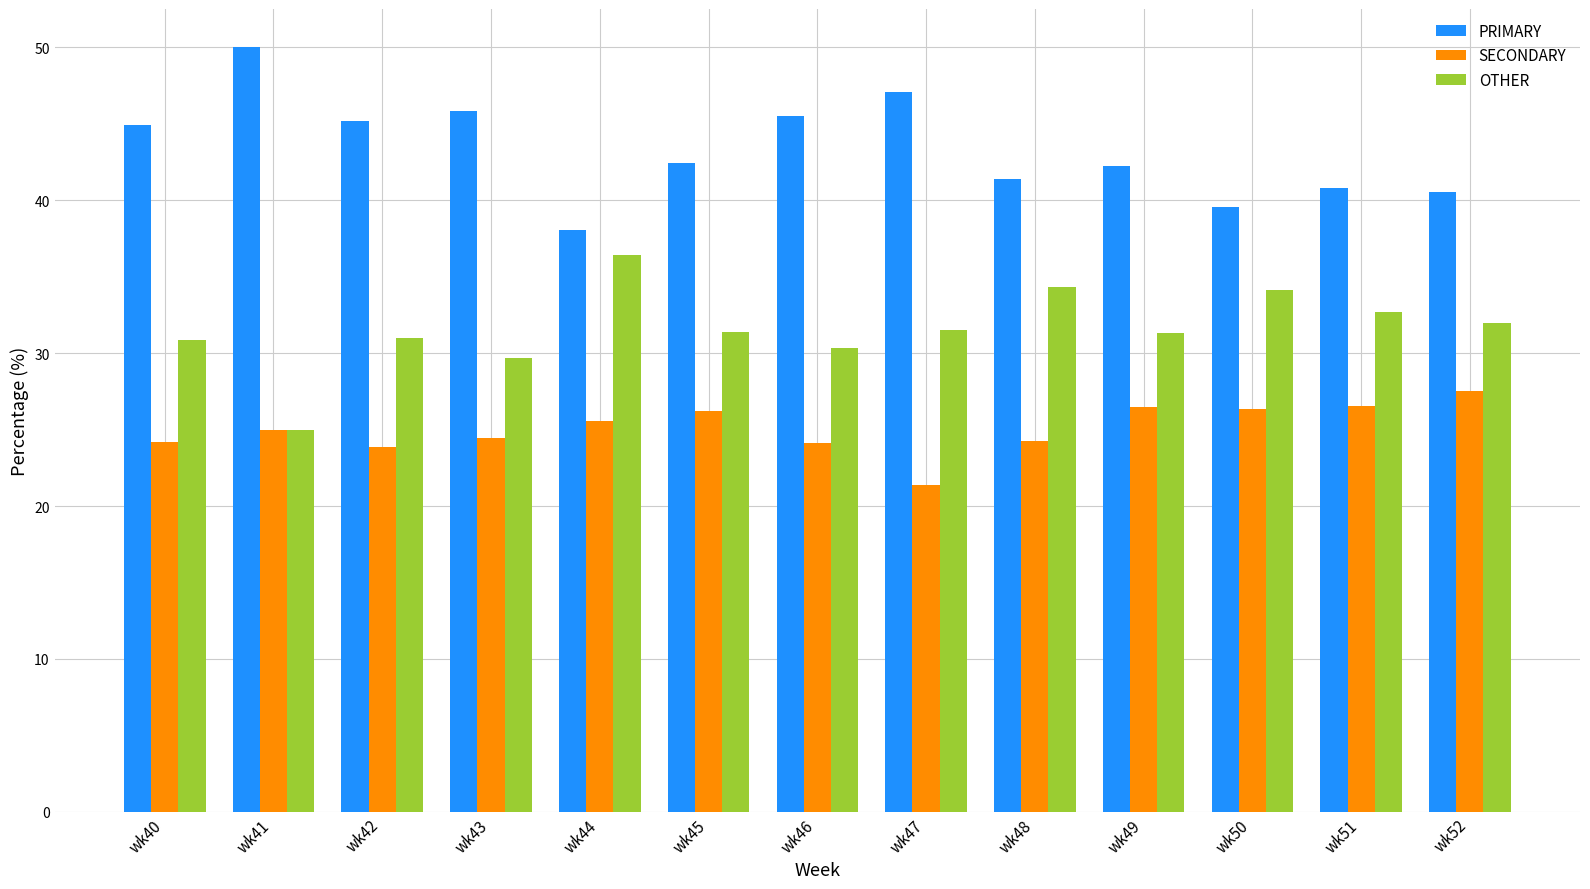

Rank the series at wk51 from lowest to highest value.

SECONDARY, OTHER, PRIMARY